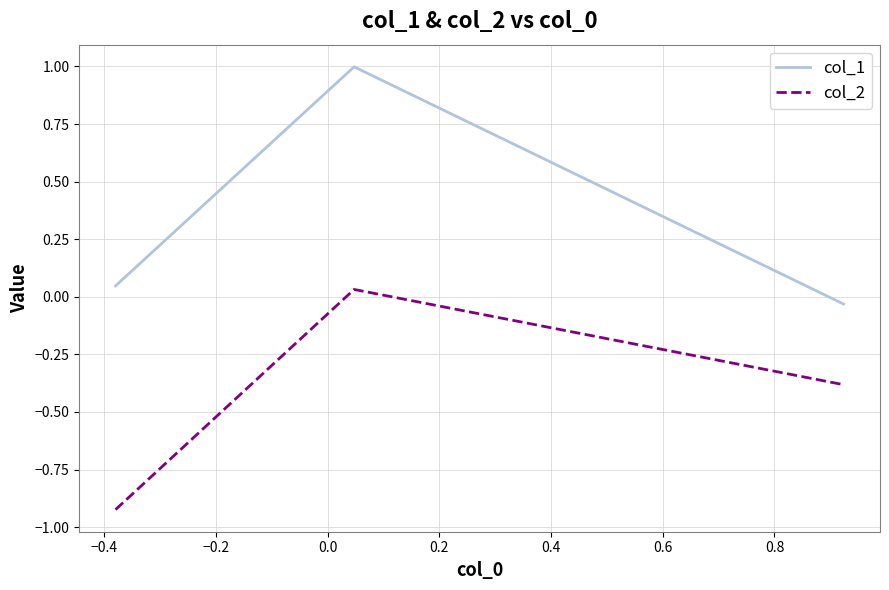

What is the sum of all col_1 values?

1.0